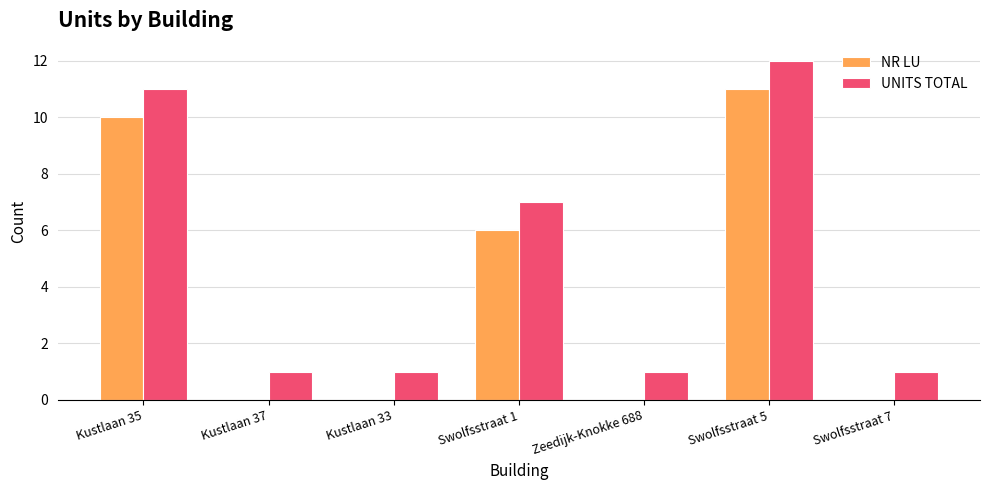

At which category is the sum across all series the highest?

Swolfsstraat 5